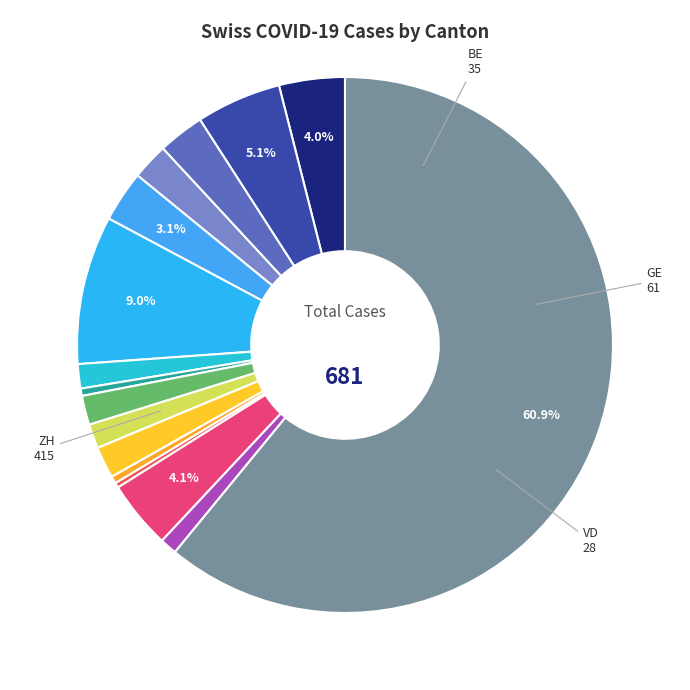

Which category accounts for the majority?

ZH